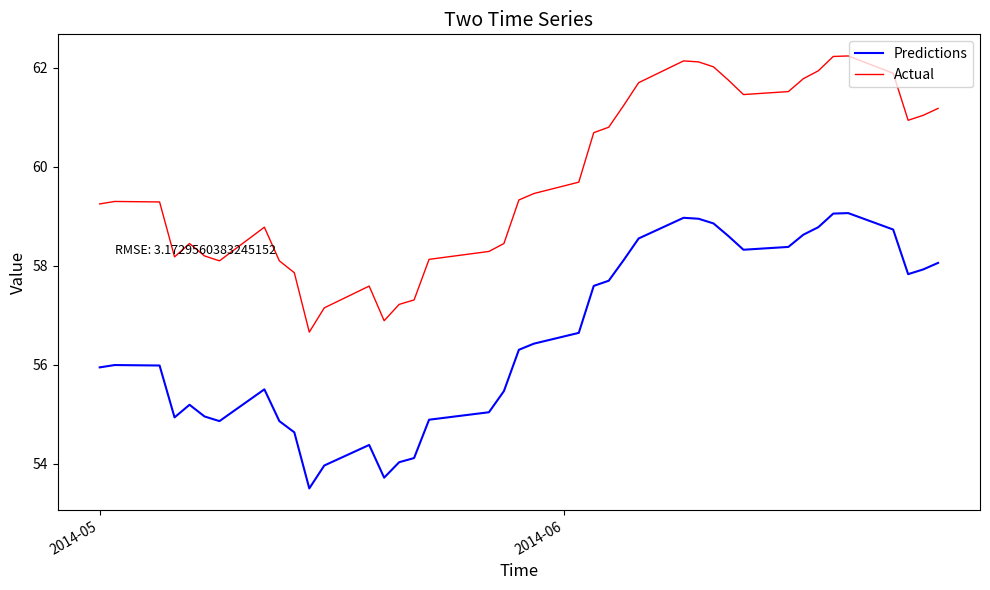

What is the maximum value for Predictions?

59.1